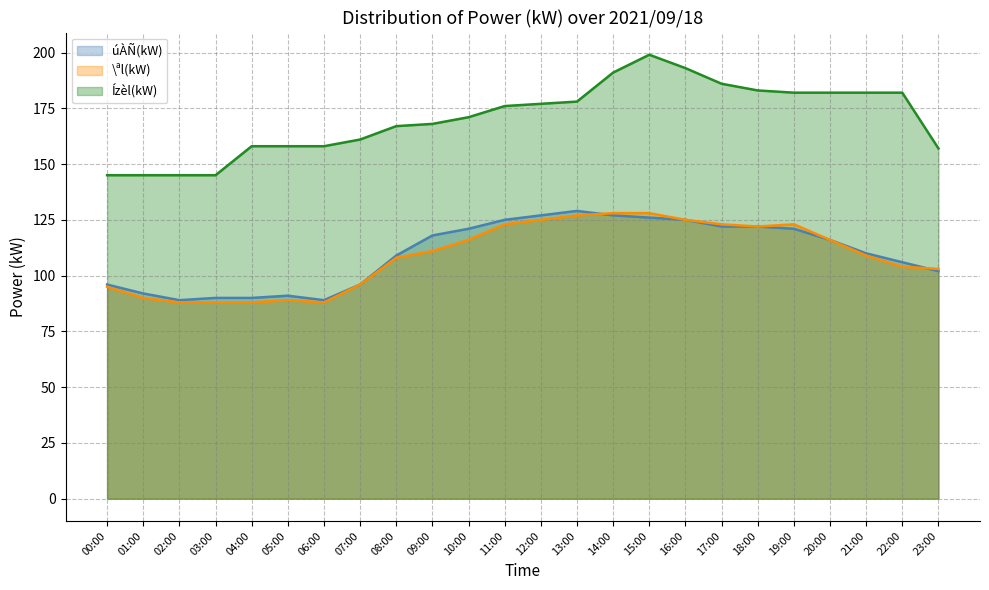

What is the minimum value for \ªl(kW)?

88